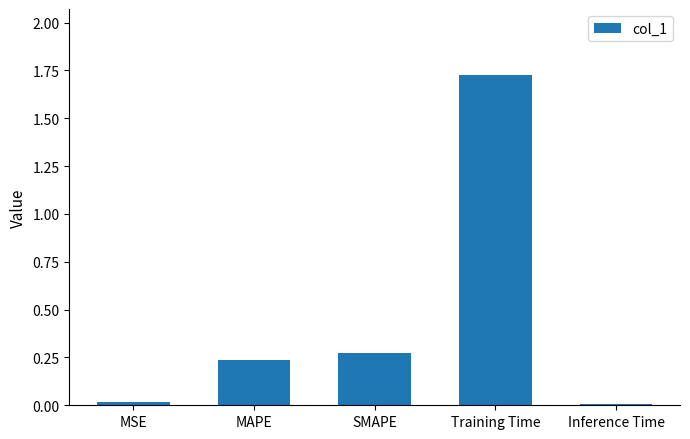

What is the label of the 3rd bar from the left?

SMAPE